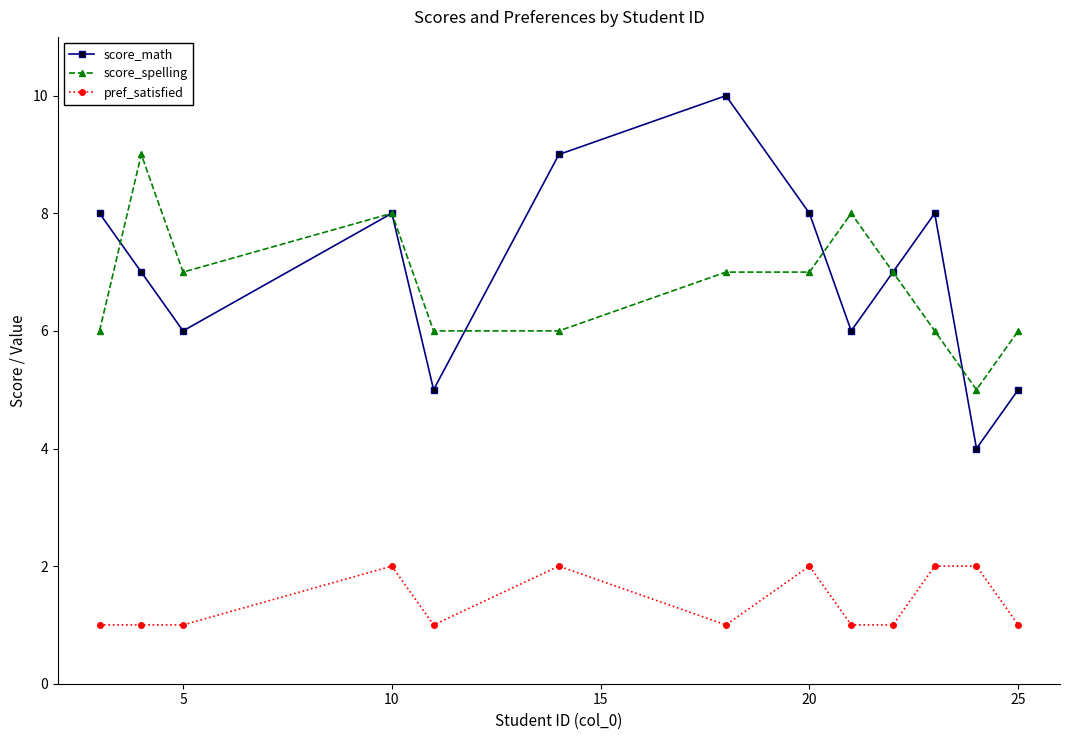

What is the difference between the maximum and second lowest values in the score_spelling series?

3